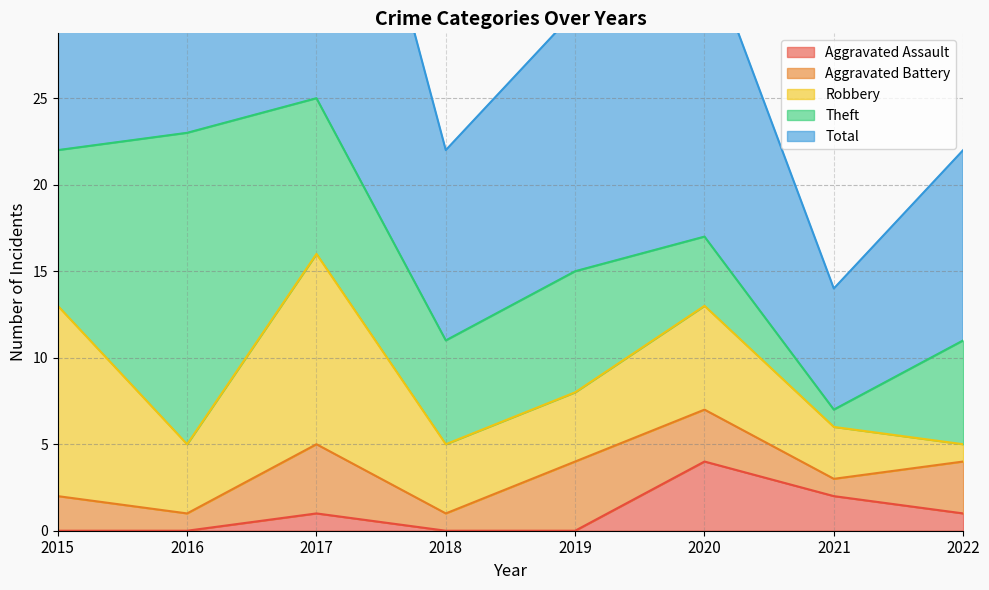

At which label does Aggravated Battery first exceed 3?

2017